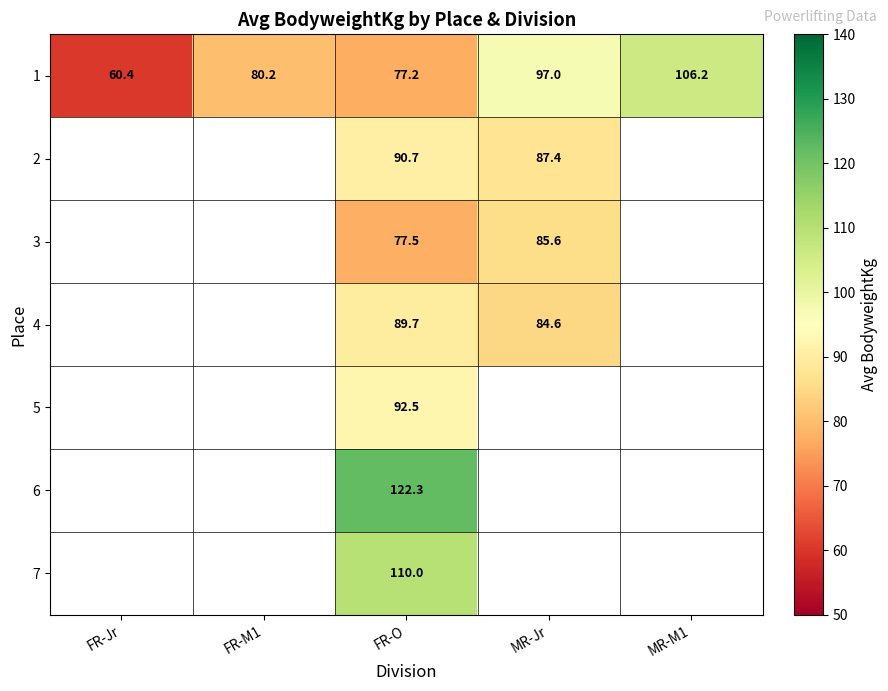

The value of 2 at FR-O is 31.4. True or false?

False